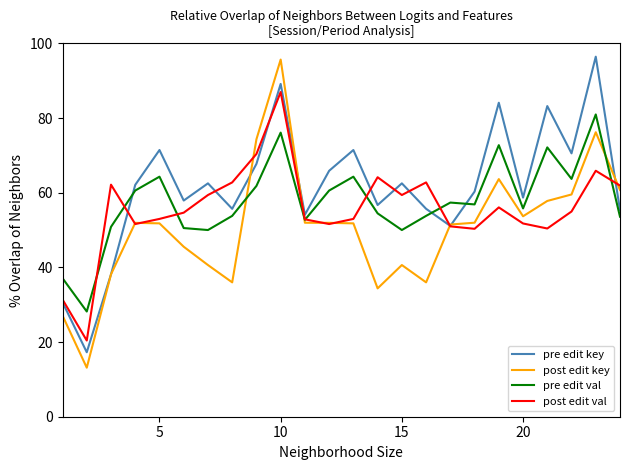

What is the smallest value displayed?

13.1